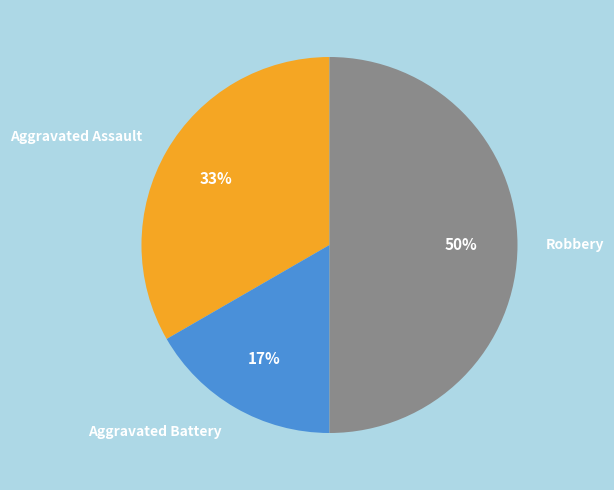

Do Aggravated Battery and Robbery together represent more than half of the pie?

Yes